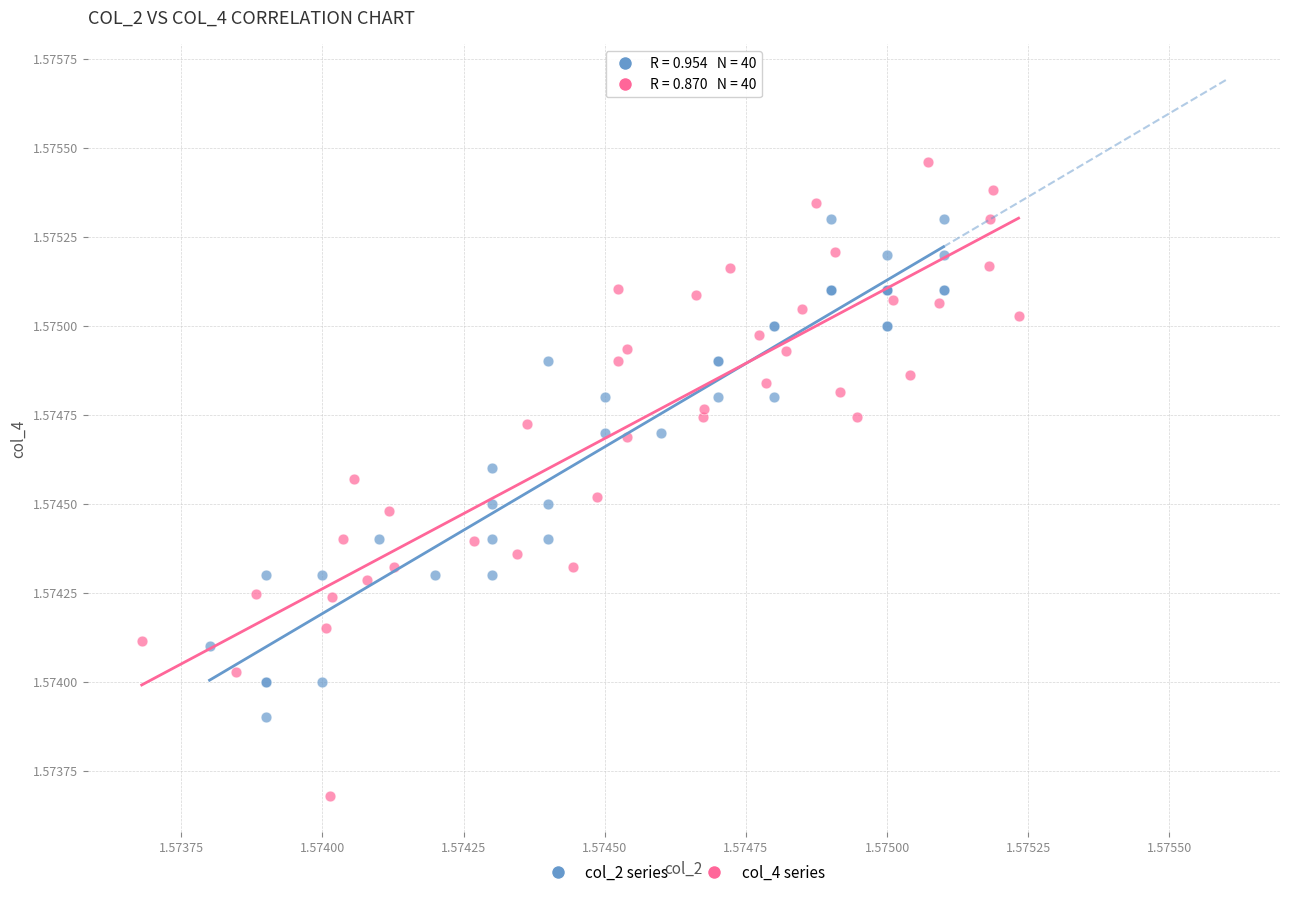

Which series has the widest spread of Y values?

col_4 series